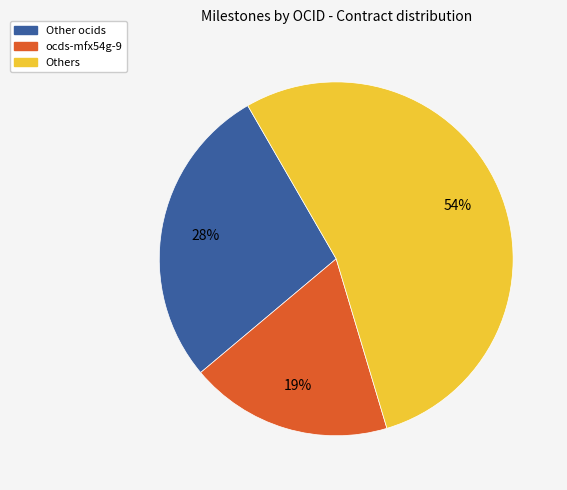

Is there a majority slice in this chart?

Yes